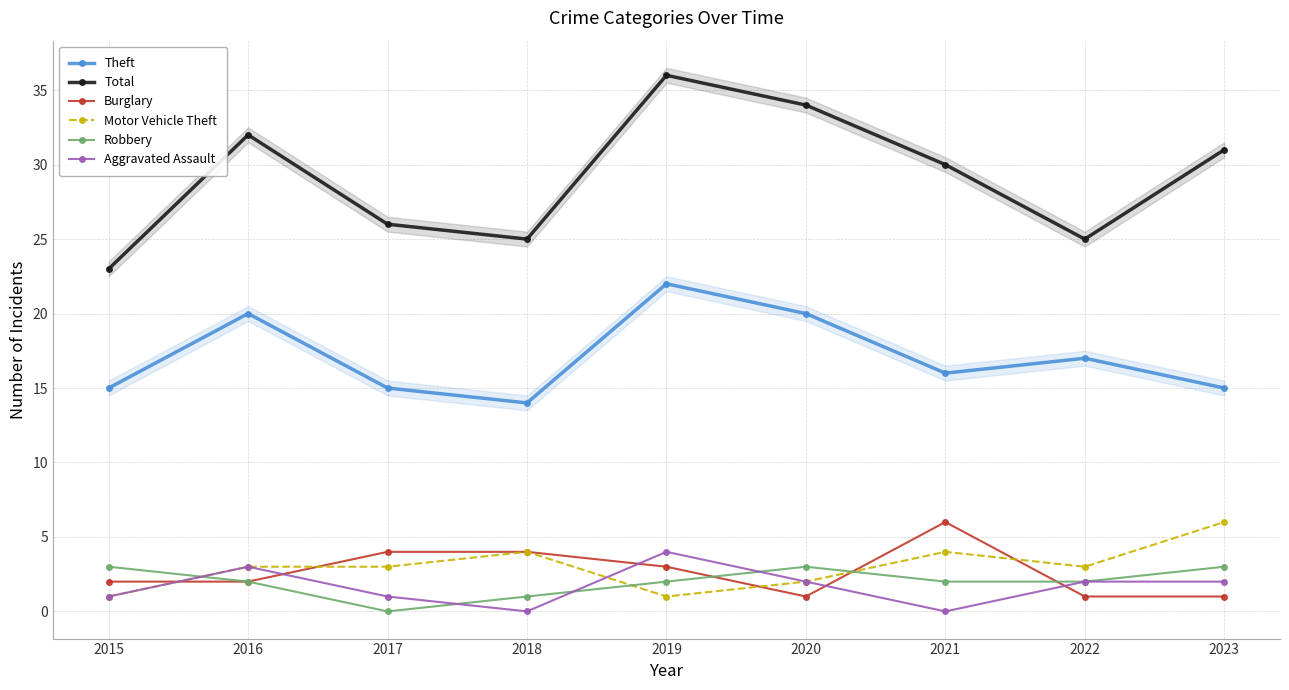

Between 2017 and 2022, which is larger?

2022